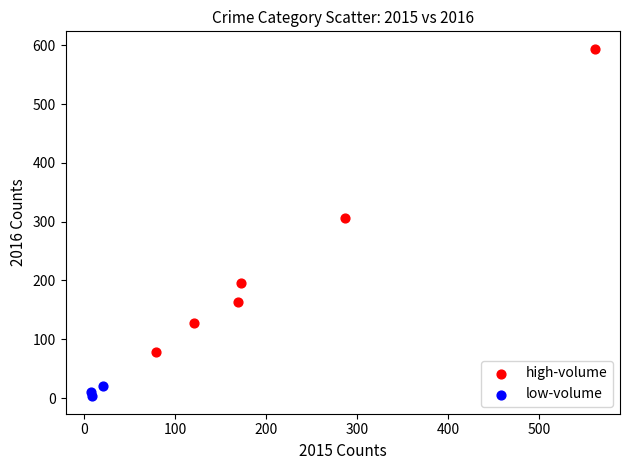

Which series contains the highest Y value?

high-volume